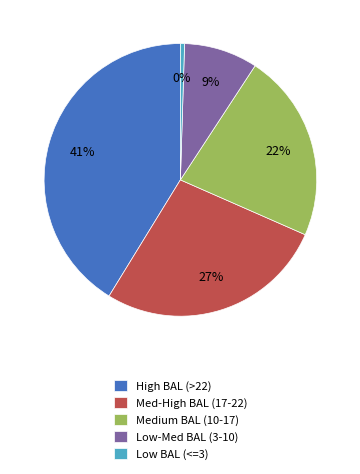

Rank the categories by value from highest to lowest.

High BAL (>22), Med-High BAL (17-22), Medium BAL (10-17), Low-Med BAL (3-10), Low BAL (<=3)